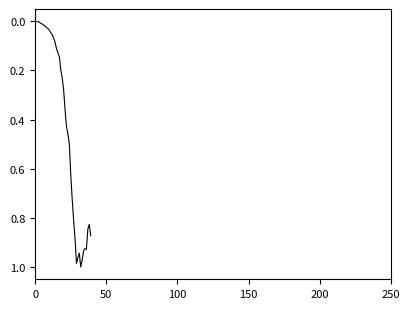

Which category has the highest value across all series?

32